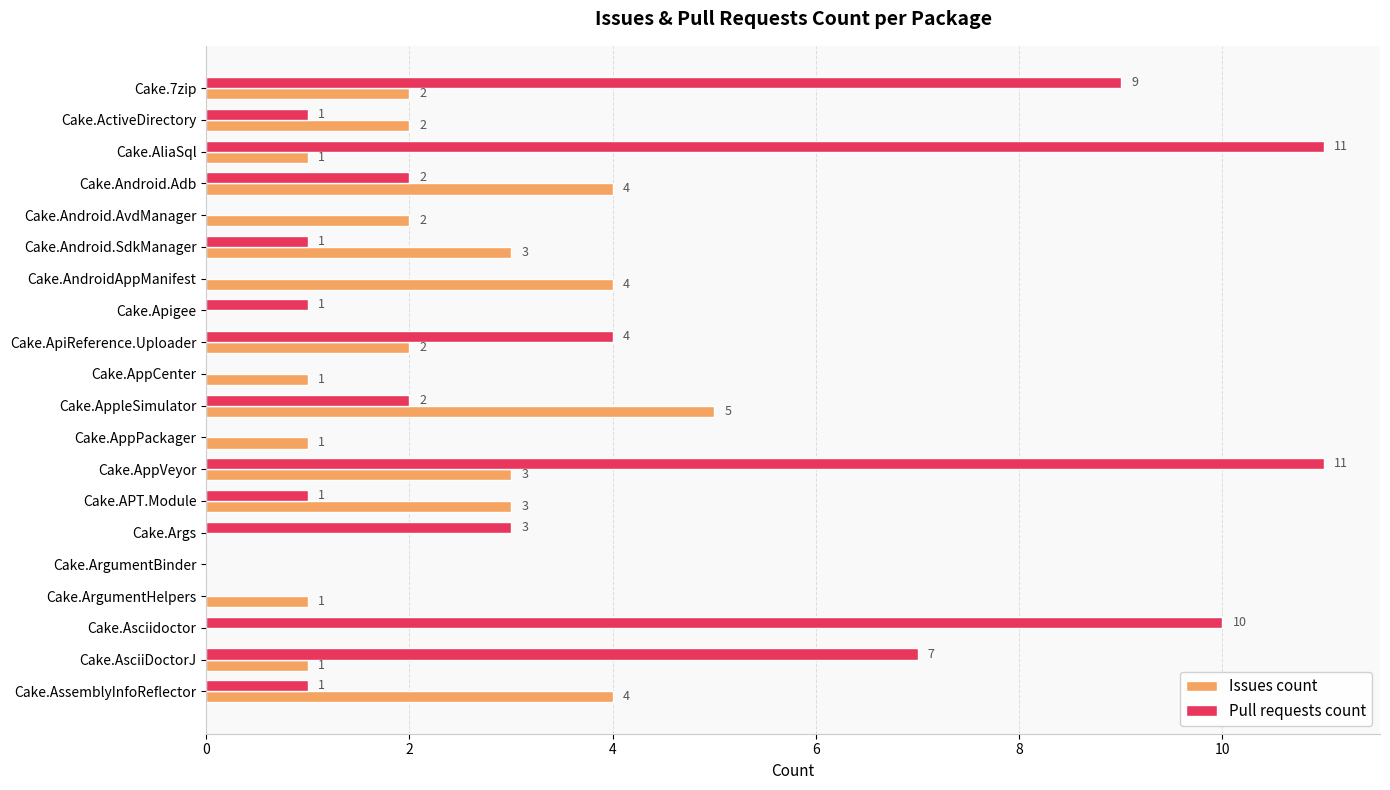

At which category is the sum across all series the highest?

Cake.AppVeyor